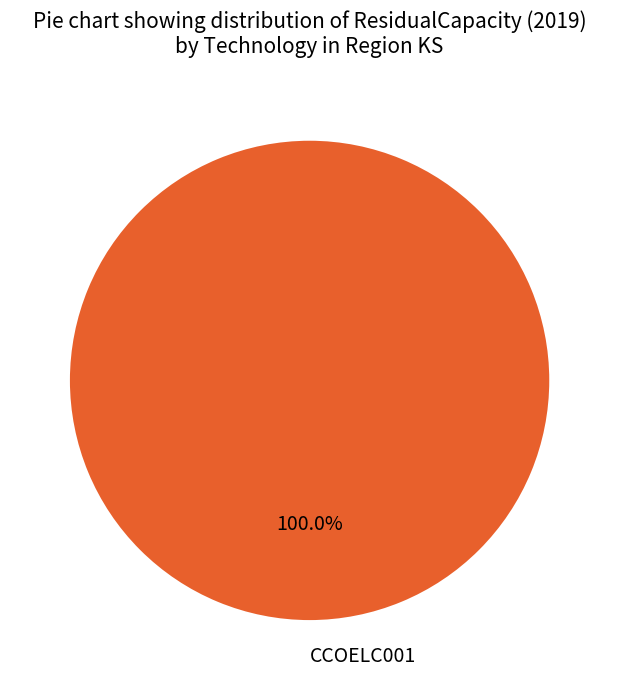

Does CCOELC001 represent more than half of the total?

Yes